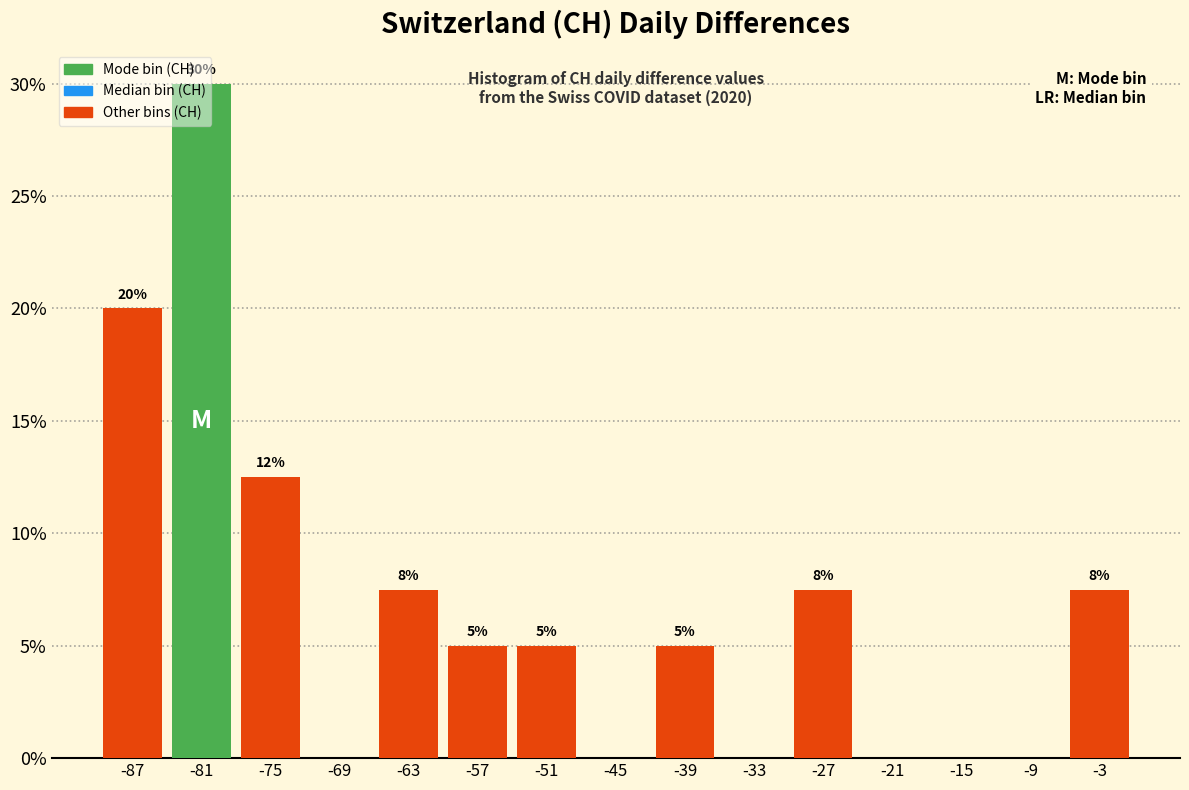

Over which range of the x-axis is the bar tallest?

-84 to -78